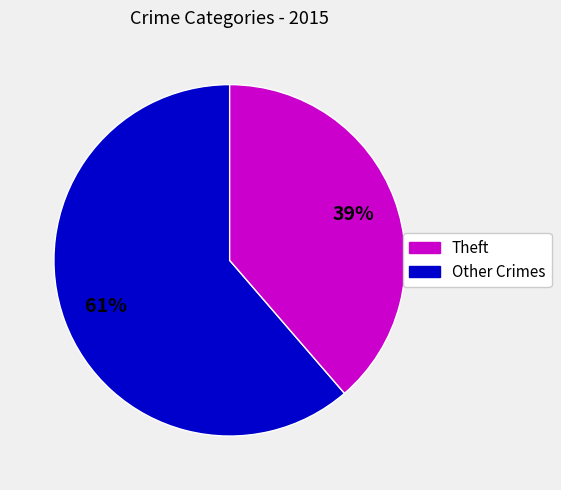

To the nearest percent, what is the average slice percentage?

50%